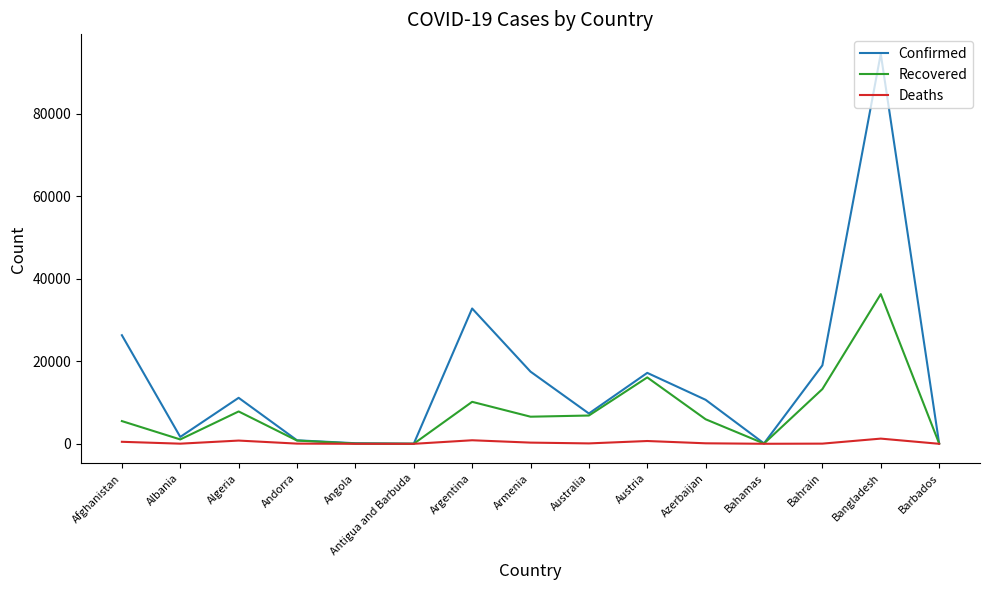

Rank the series by their average value, from highest to lowest.

Confirmed, Recovered, Deaths